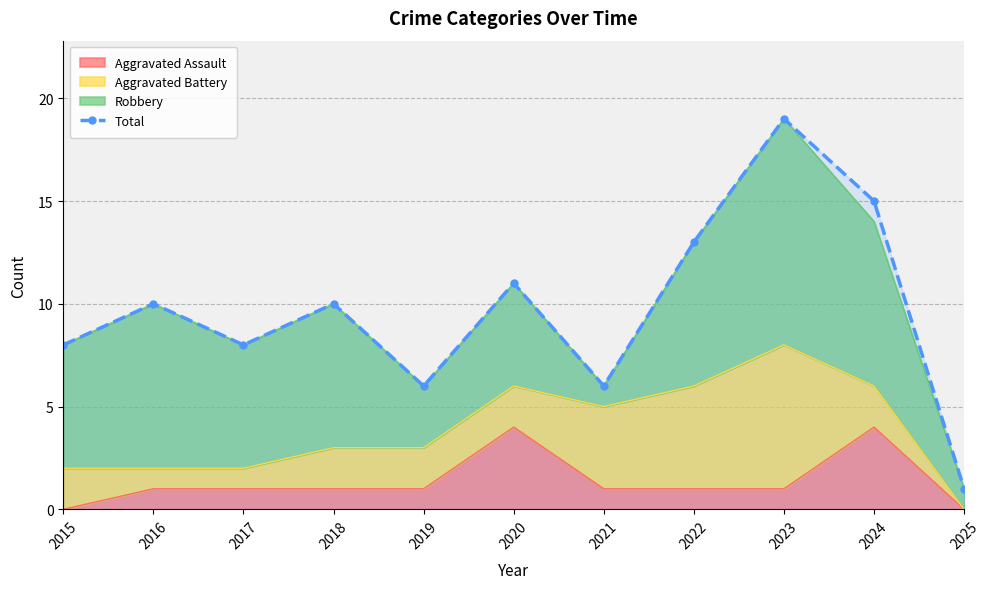

What is the greatest value displayed?

19